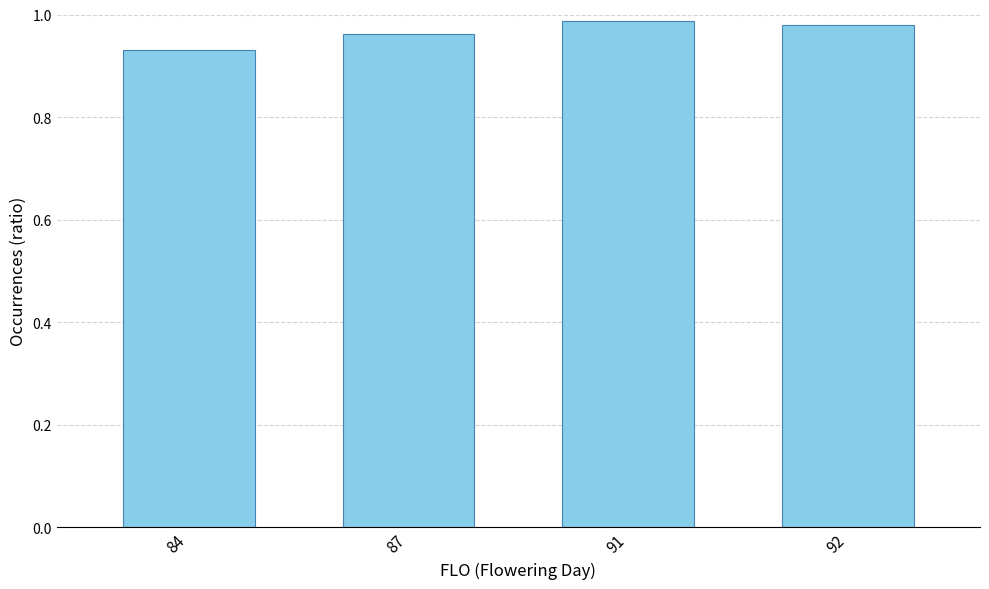

Which category has the lowest value across all series?

84